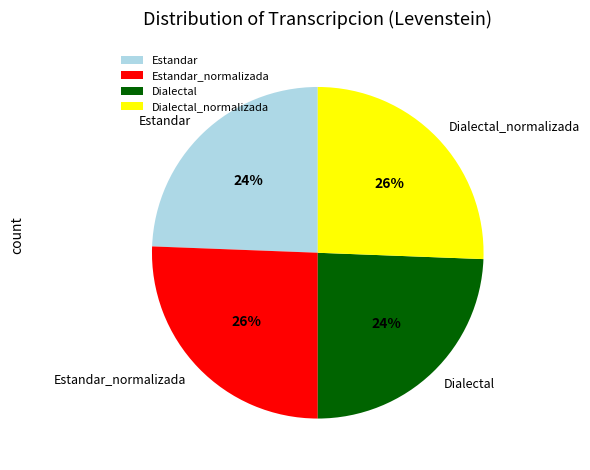

The Estandar slice represents 37% of the pie. True or false?

False